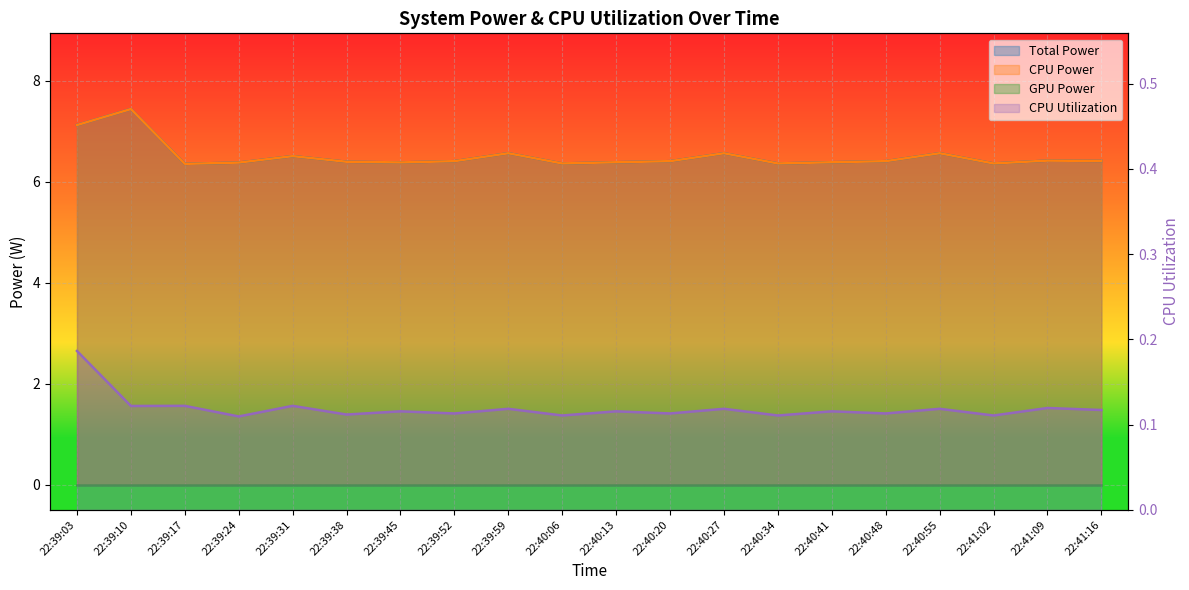

What is the difference between the second highest and minimum values in the Total Power series?

0.8